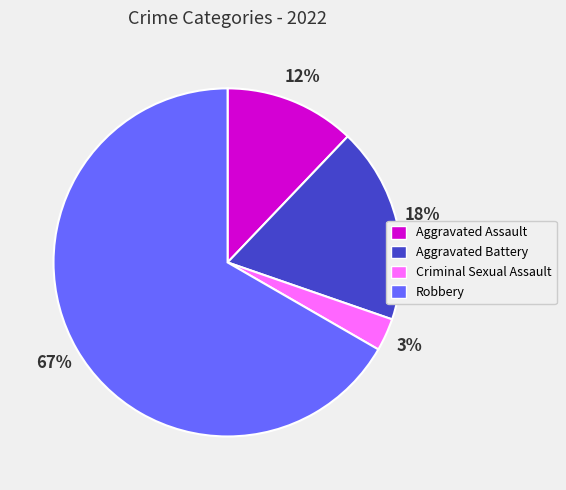

What is the ratio of the value at Aggravated Assault to the value at Robbery?

0.2